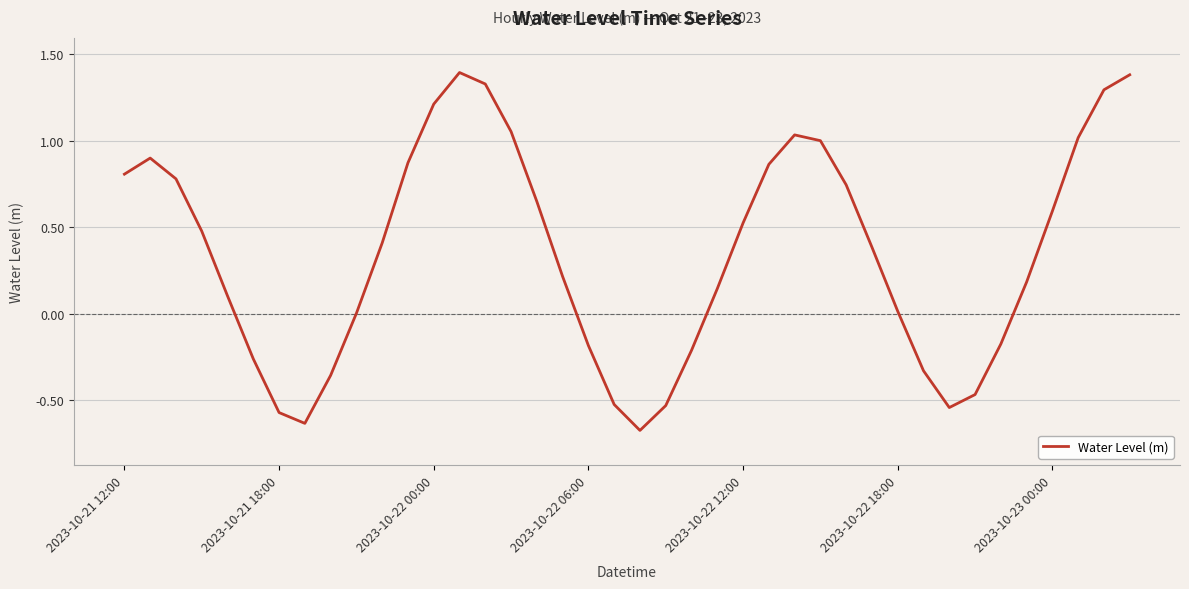

What is the difference between the maximum and minimum values?

2.1